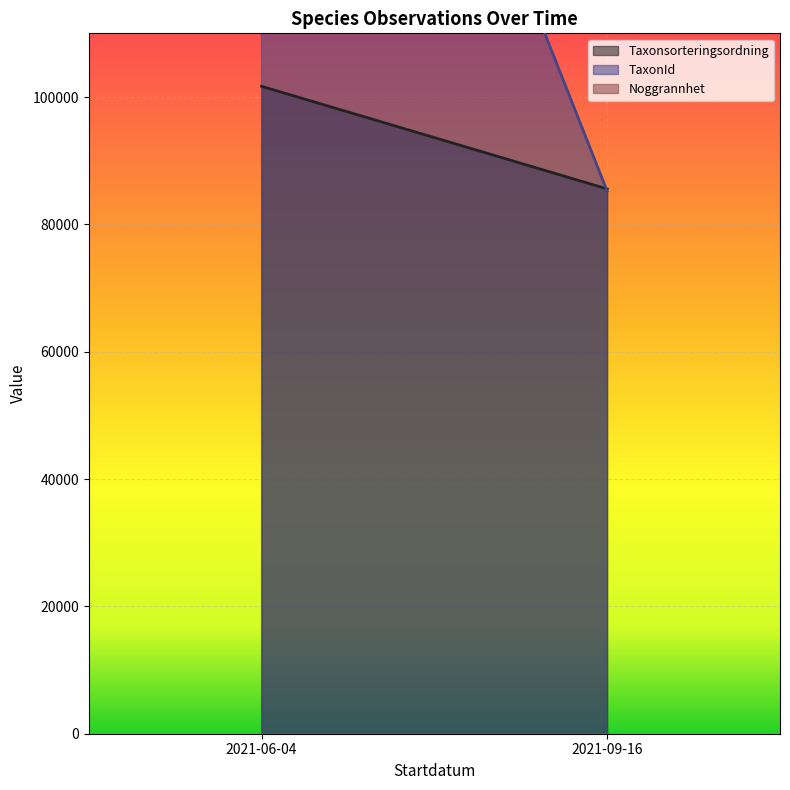

The Taxonsorteringsordning series shows 101680 at 2021-06-04. True or false?

True